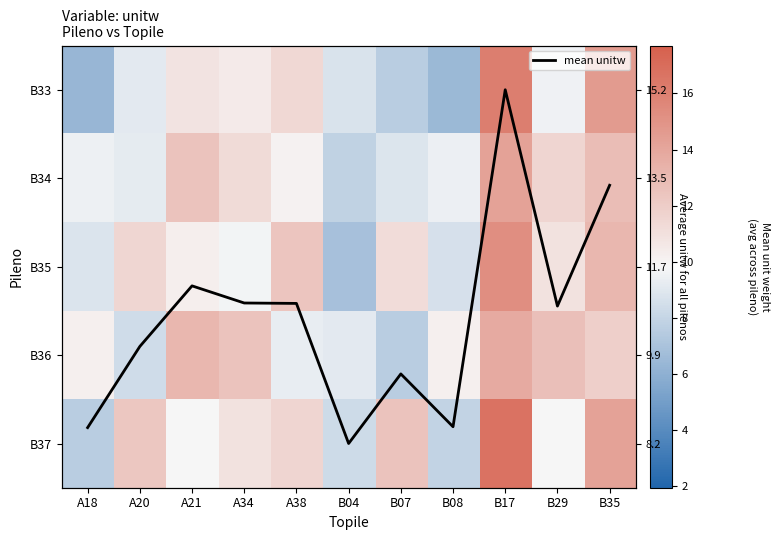

How many data points in B33 are less than 9?

4